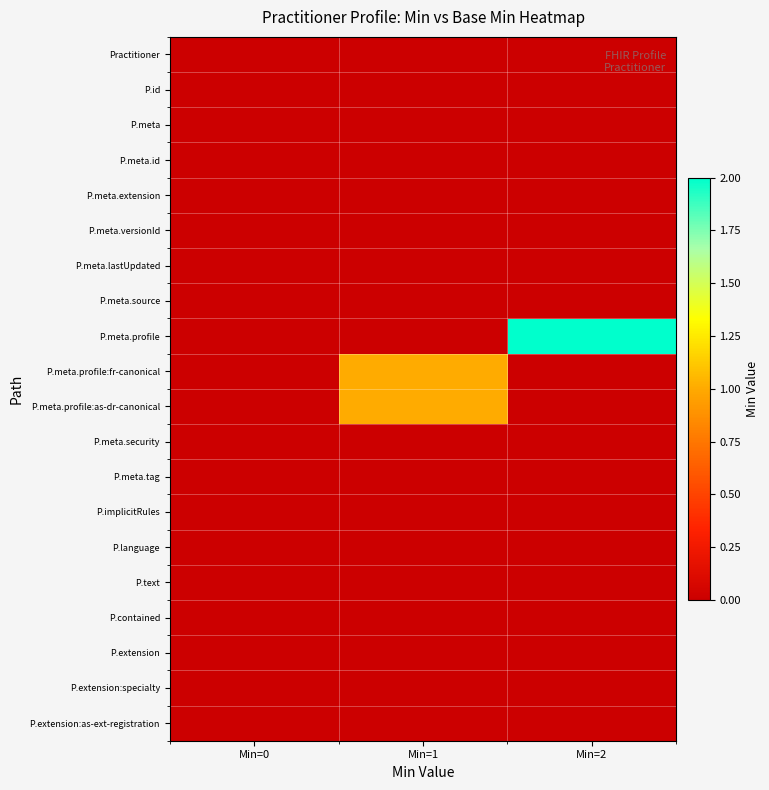

How many categories are shown in the chart?

3